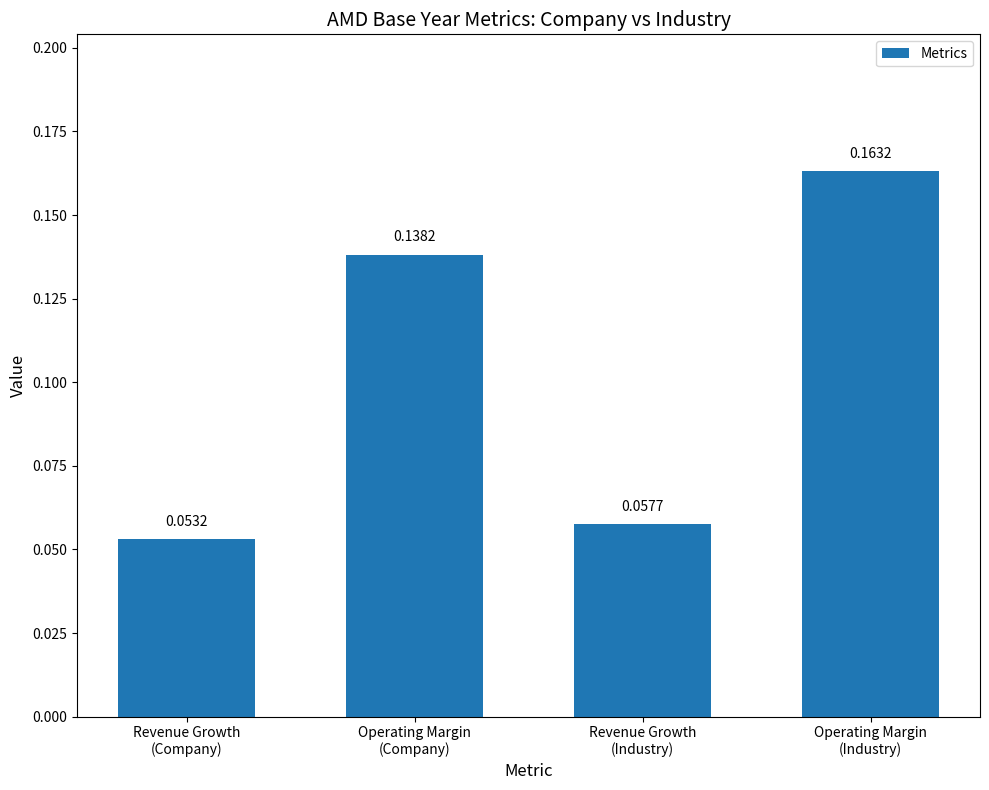

Which category has the highest value across all series?

Operating Margin
(Industry)